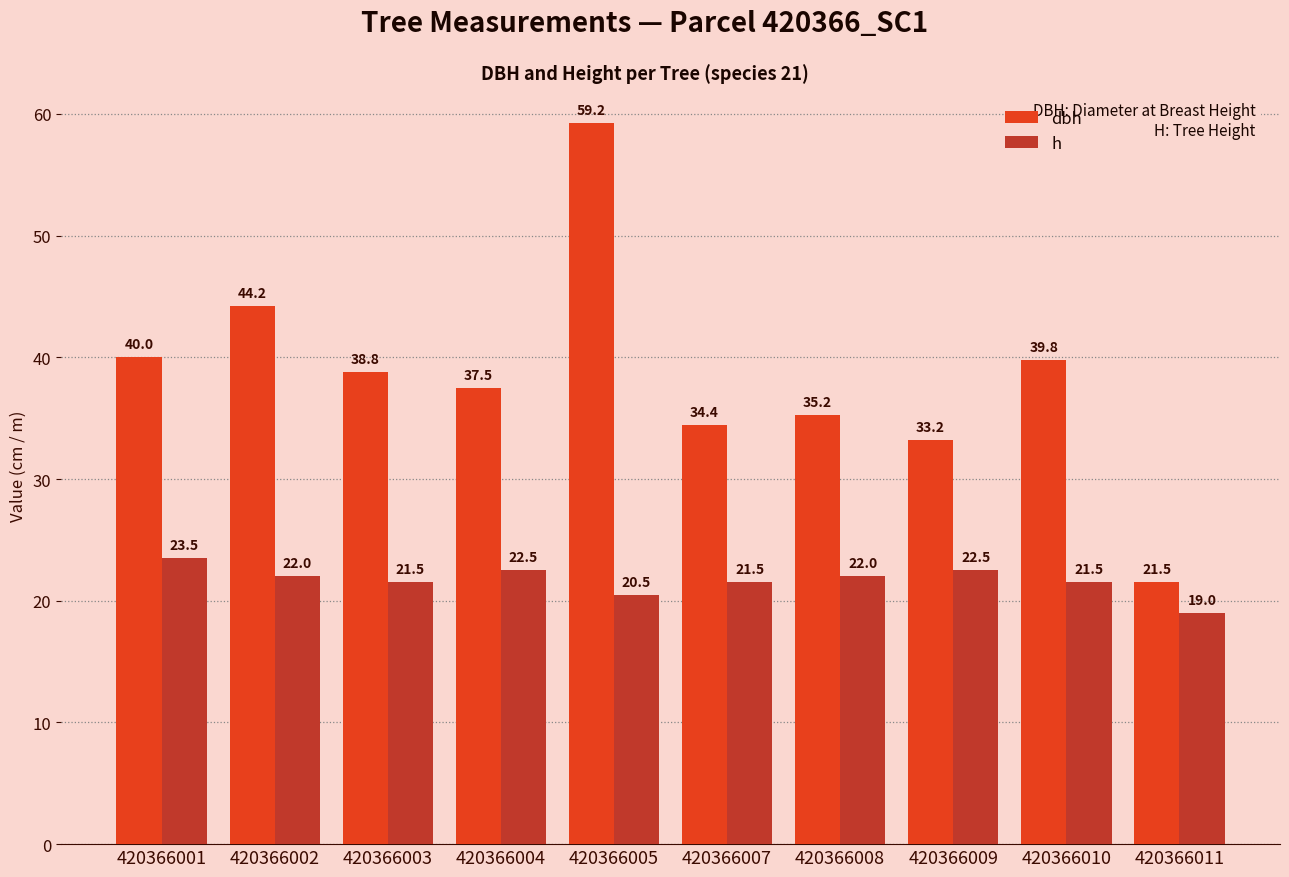

What is the approximate value of h at 420366007?

21.5